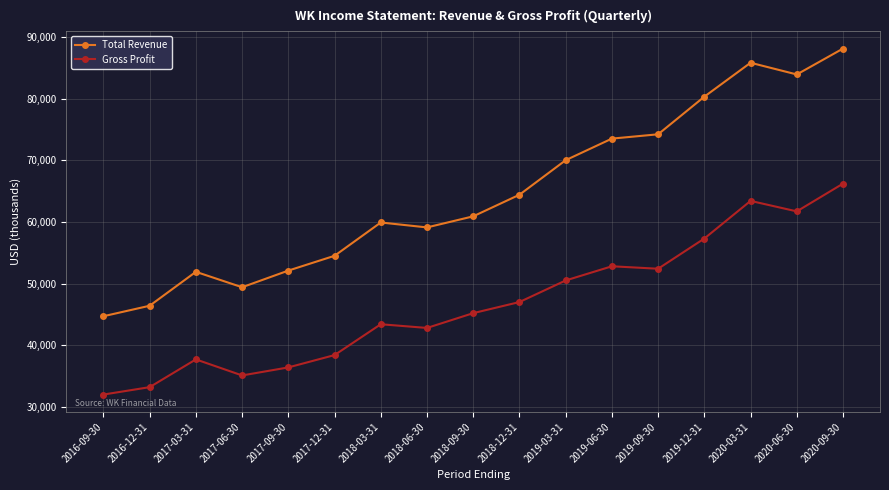

Is it true that Gross Profit equals 50500 at 2019-03-31?

True